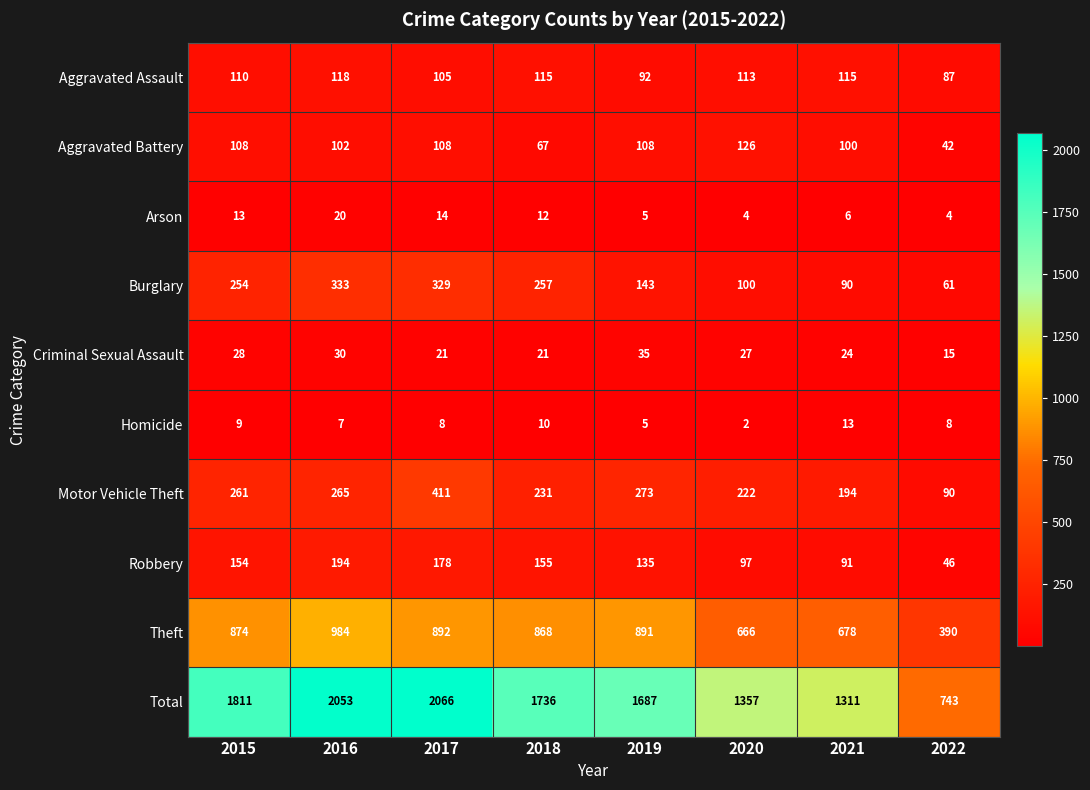

What is the average value of the Burglary series?

196